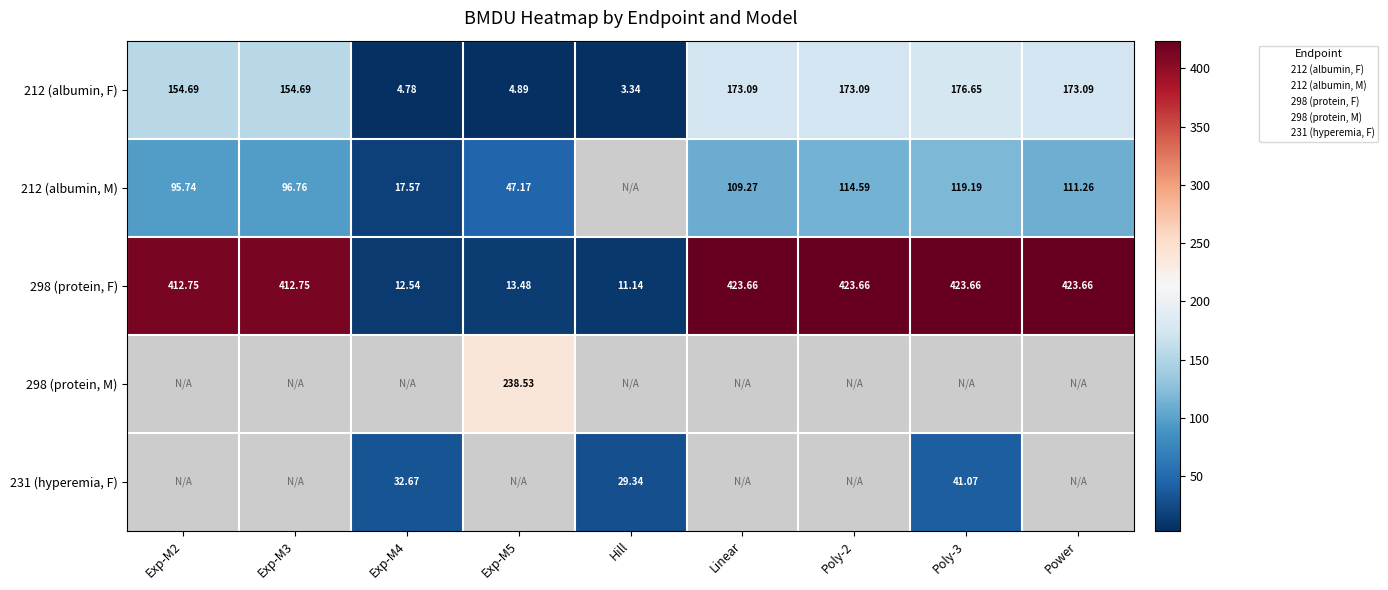

How many values in the 212 (albumin, F) series are below 154?

3